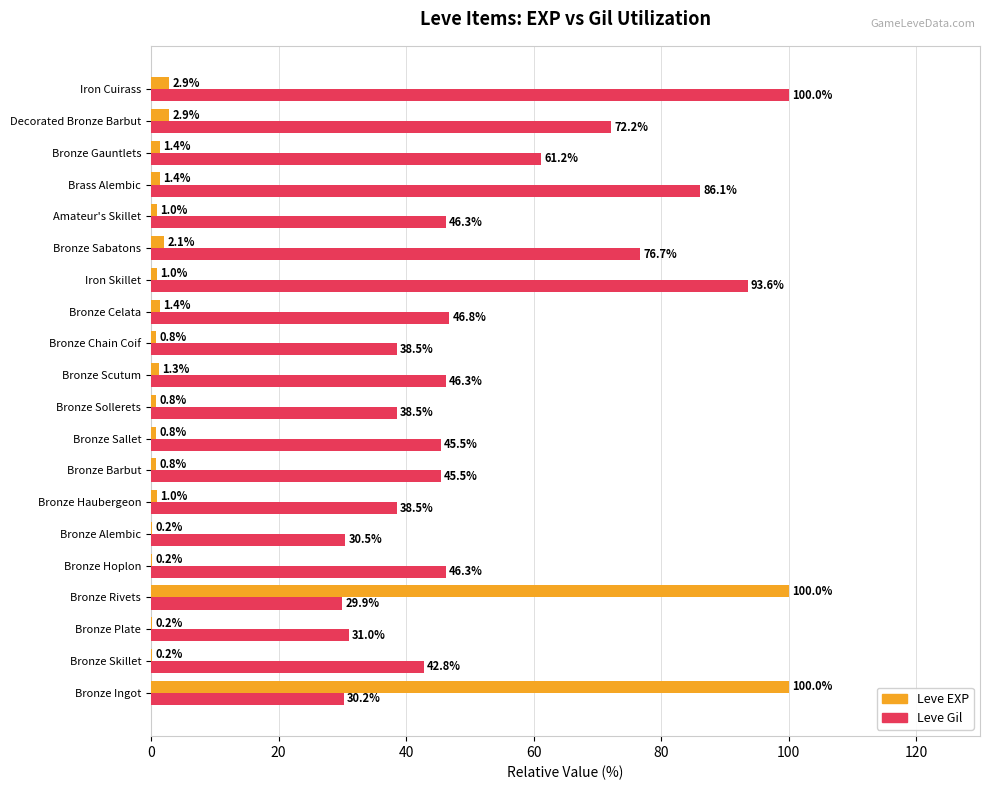

Which series changed the most between Bronze Plate and Brass Alembic?

Leve Gil